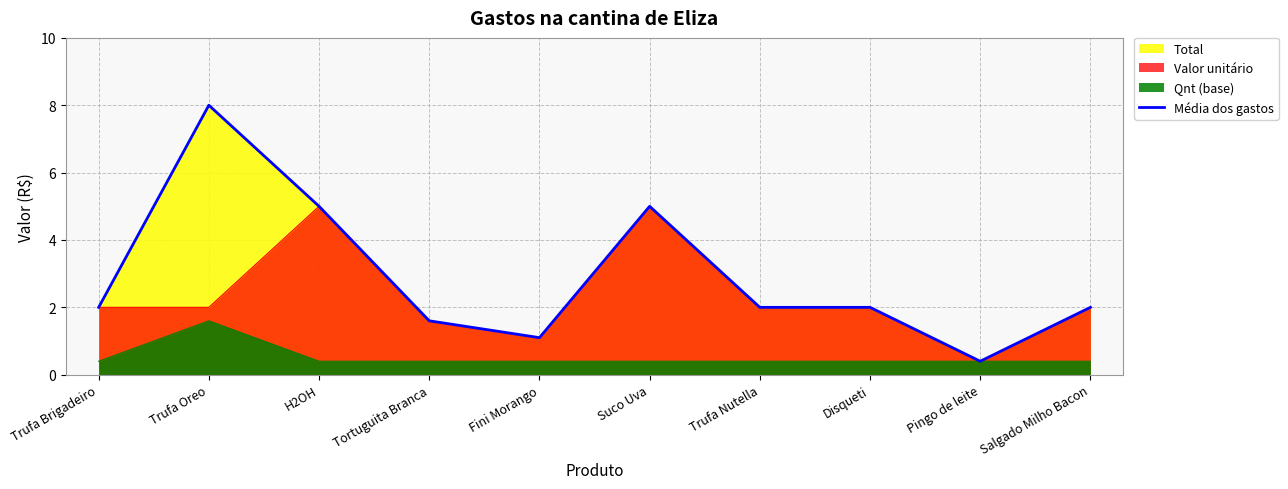

What is the greatest value displayed?

8.0